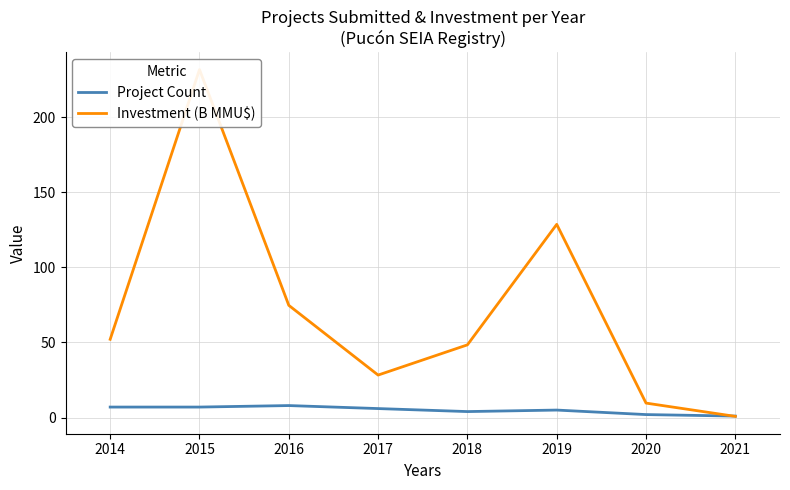

Is the value of Project Count at 2017 greater than the value of Investment (B MMU$) at 2014?

No